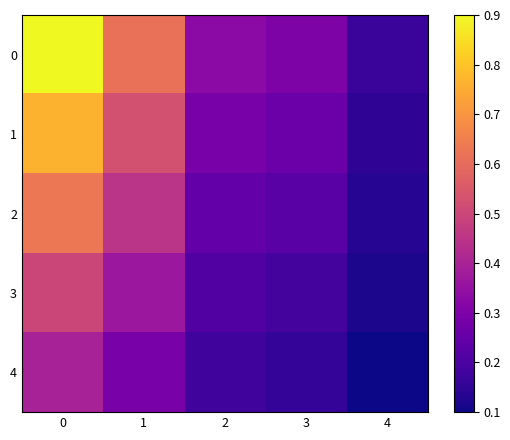

Reading left to right, extract all data points from this chart.

0: 0=0.9	1=0.6	2=0.3	3=0.3	4=0.2
1: 0=0.8	1=0.5	2=0.3	3=0.3	4=0.1
2: 0=0.6	1=0.4	2=0.2	3=0.2	4=0.1
3: 0=0.5	1=0.4	2=0.2	3=0.2	4=0.1
4: 0=0.4	1=0.3	2=0.2	3=0.2	4=0.1